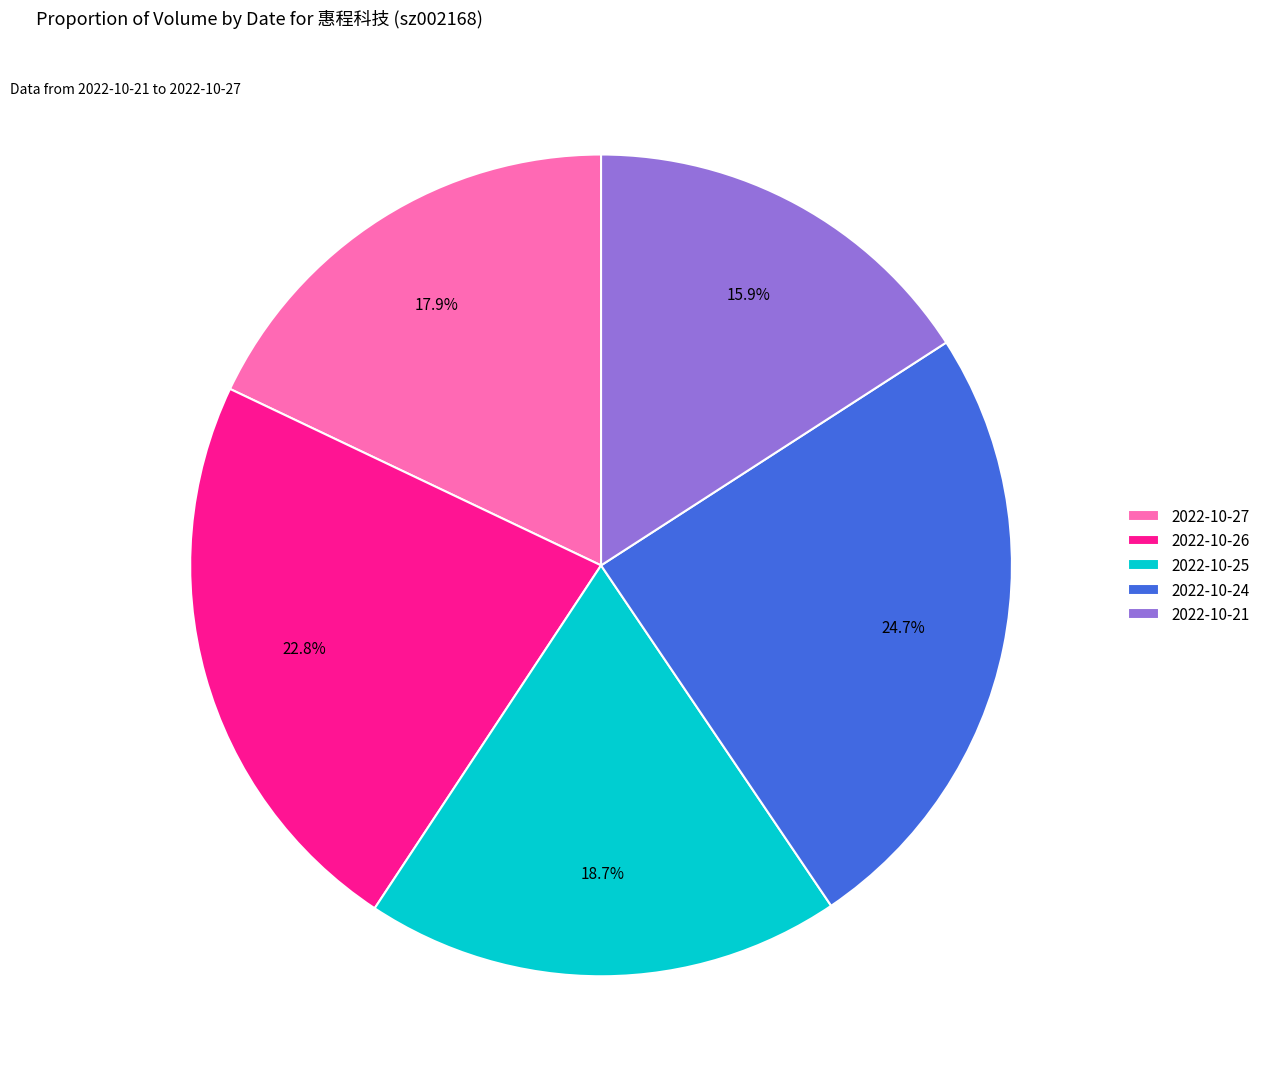

Is the sum of 2022-10-24 and 2022-10-27 greater than half?

No